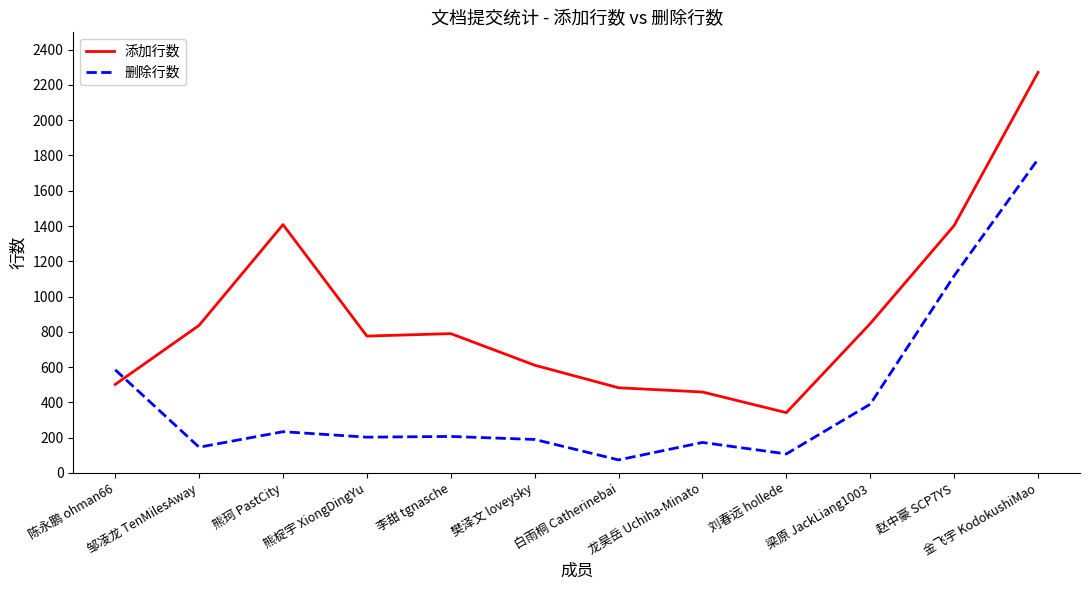

Is the value of 删除行数 at 梁原 JackLiang1003 greater than the value of 添加行数 at 刘春远 hollede?

Yes